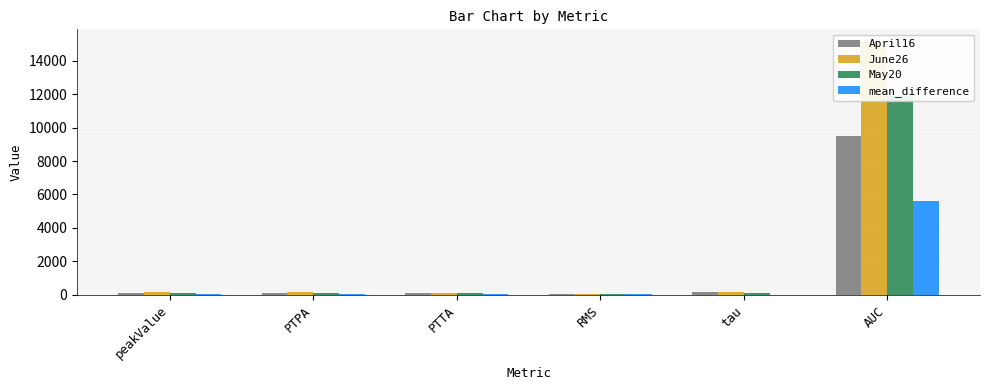

What position from the left is tau?

5